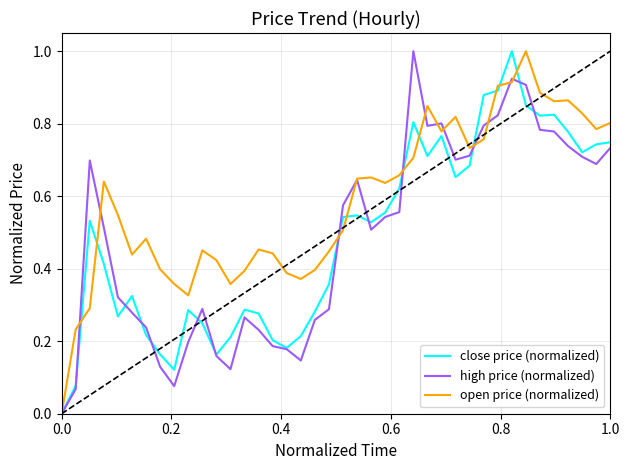

Which series has the largest total across all categories?

open price (normalized)